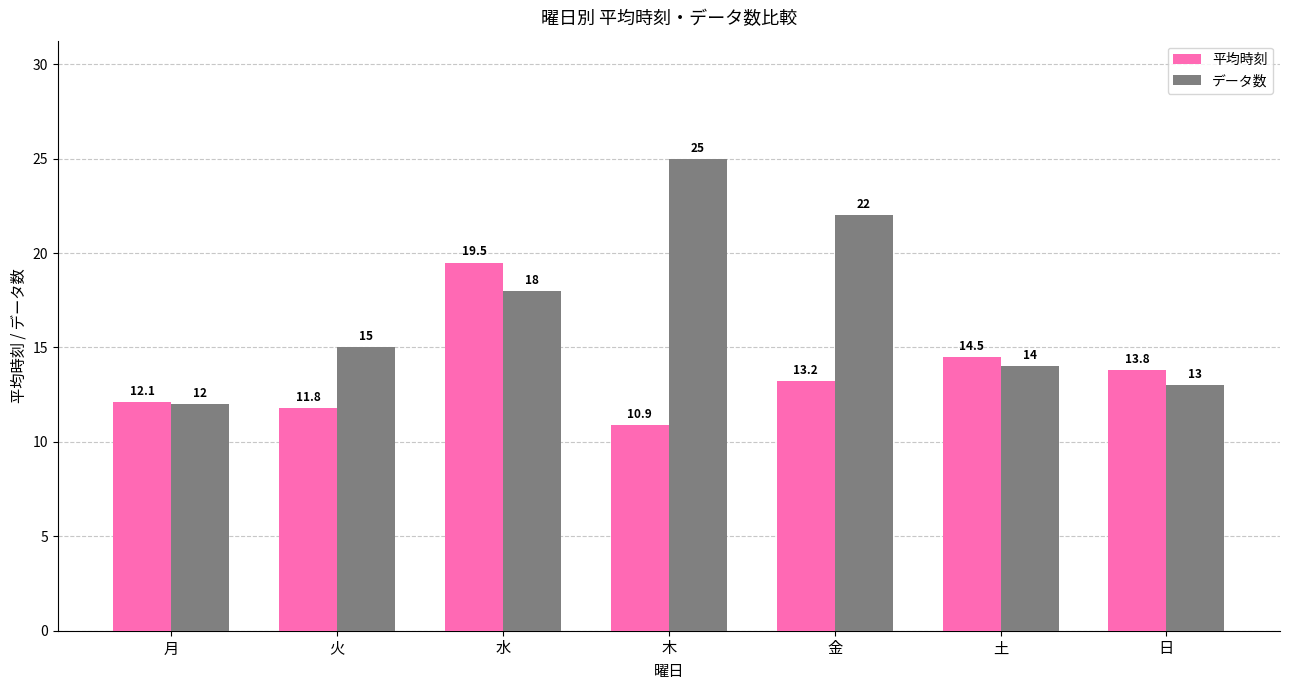

Is the value of 平均時刻 at 日 greater than the value of データ数 at 火?

No